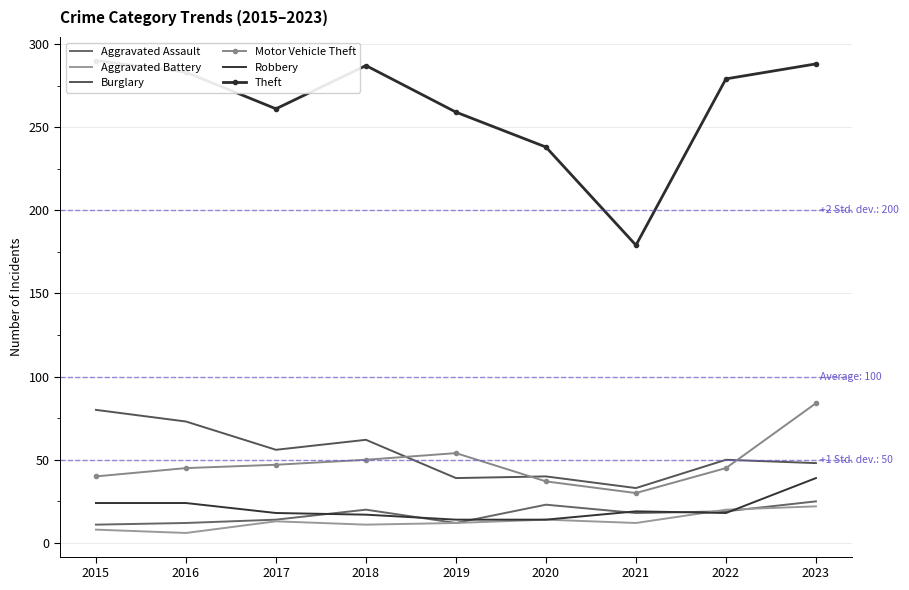

Which category has the lowest value across all series?

2016